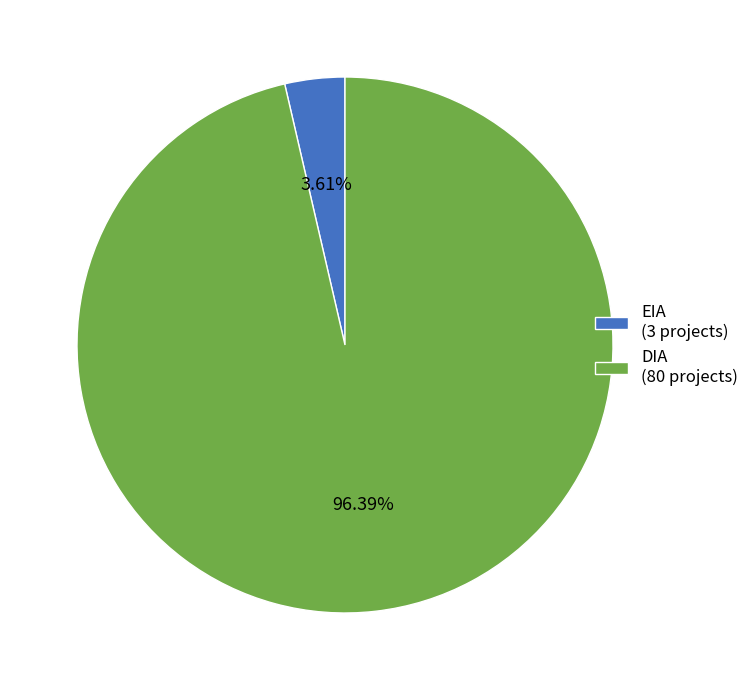

Which slice is the largest?

DIA